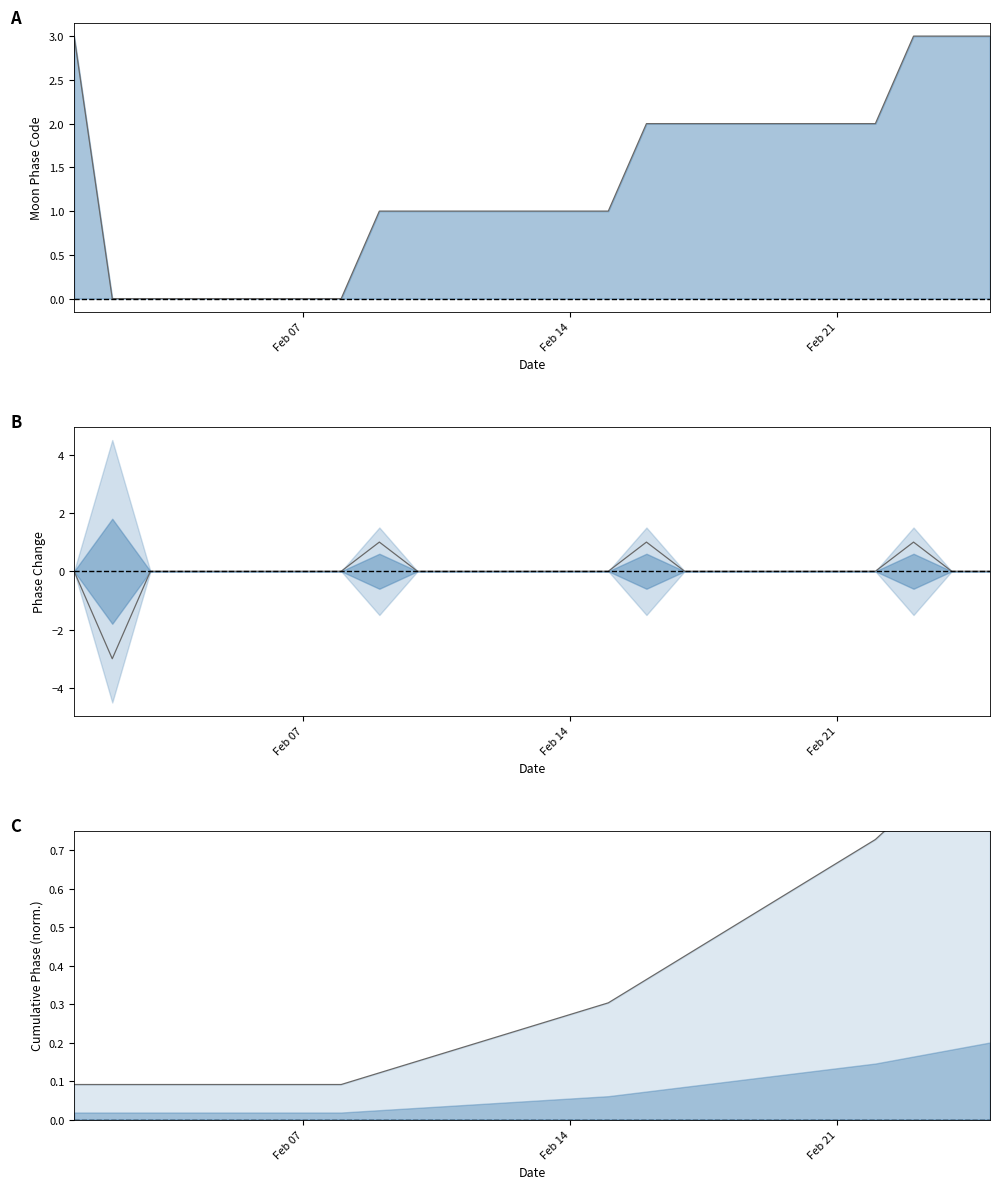

How many data points does each series have?

25